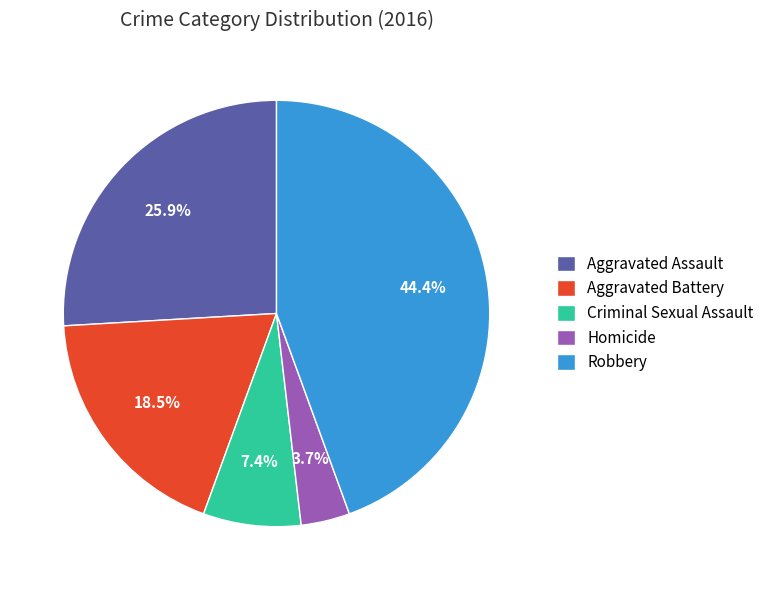

How many slices are in this pie chart?

5